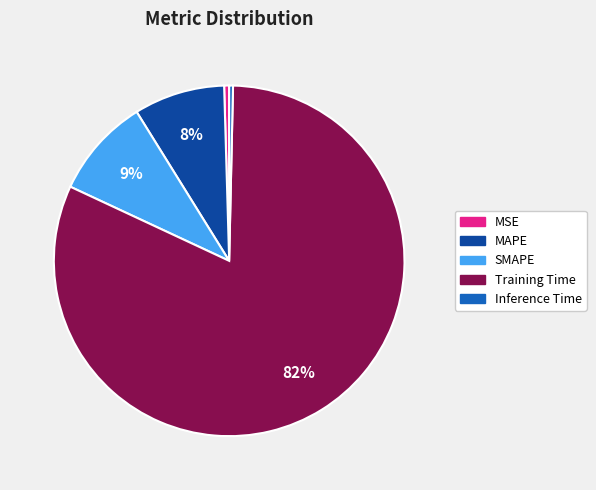

Between Training Time and MSE, which is larger?

Training Time